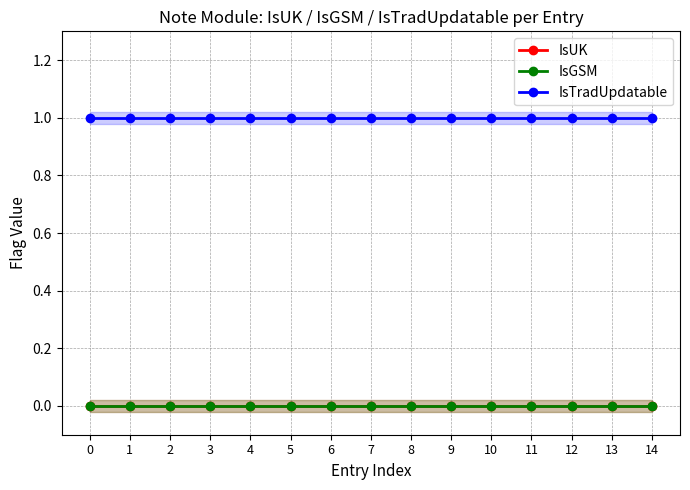

Which series changed the most between 3 and 14?

IsUK